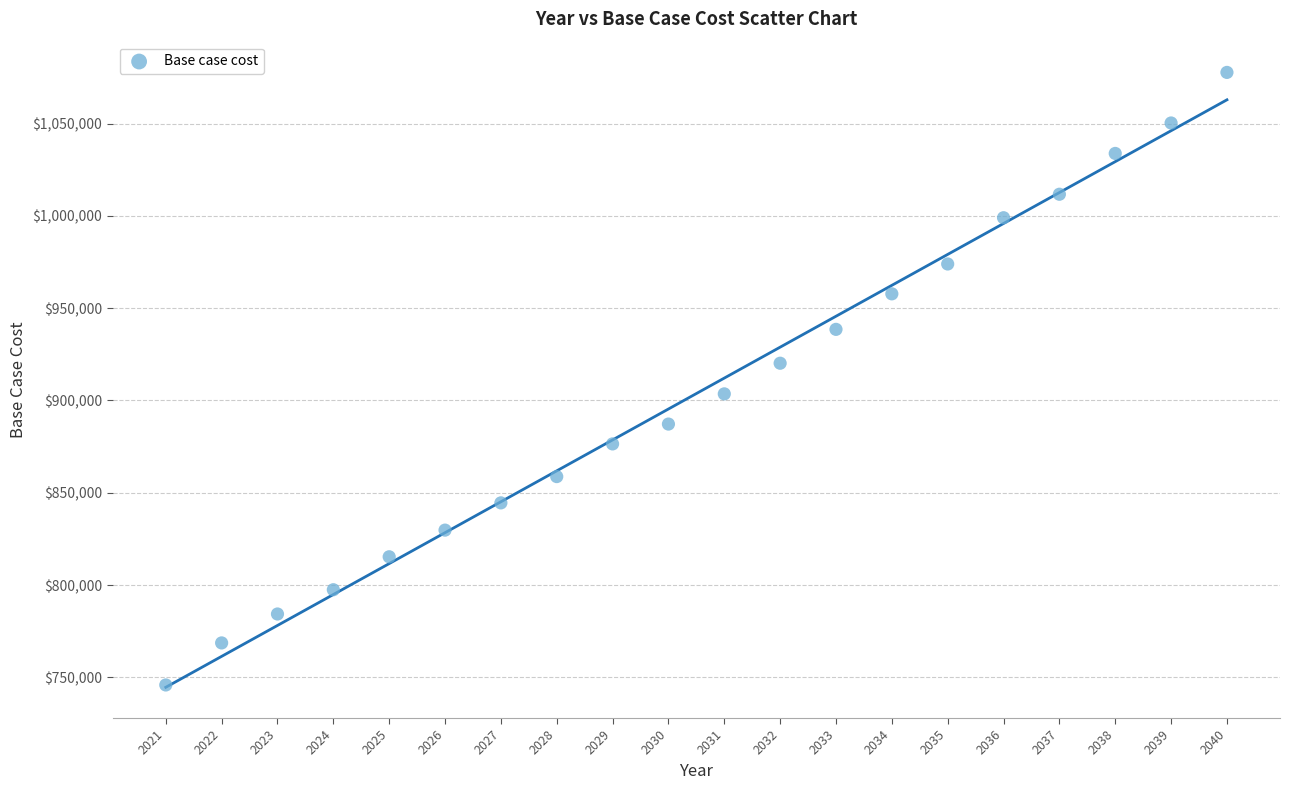

What is the range of Y values (max minus min)?

331758.2